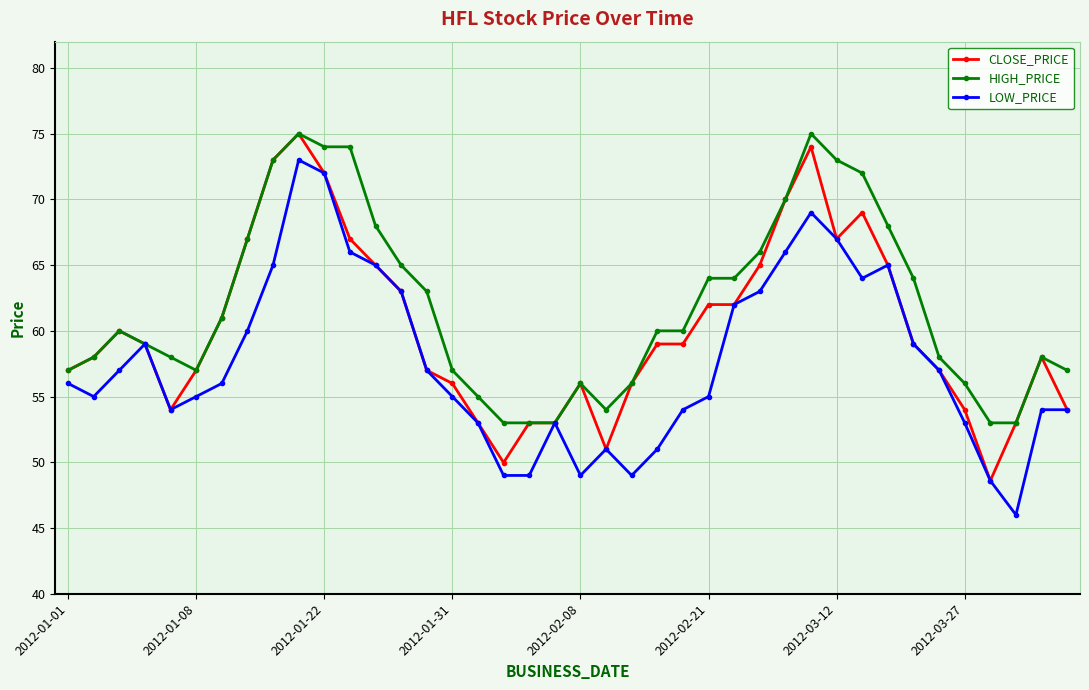

True or false: CLOSE_PRICE has more than 2 points higher than both neighbors.

True